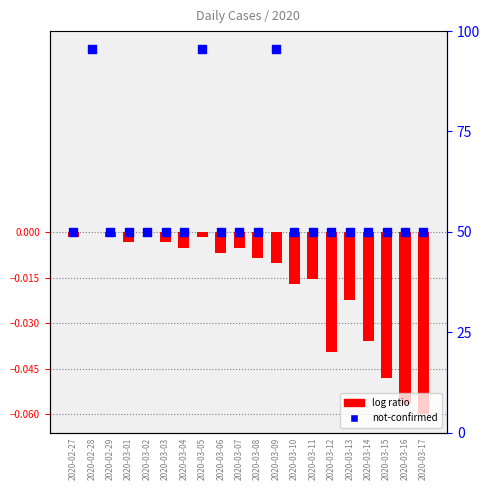

Which series reaches the minimum Y coordinate?

log ratio